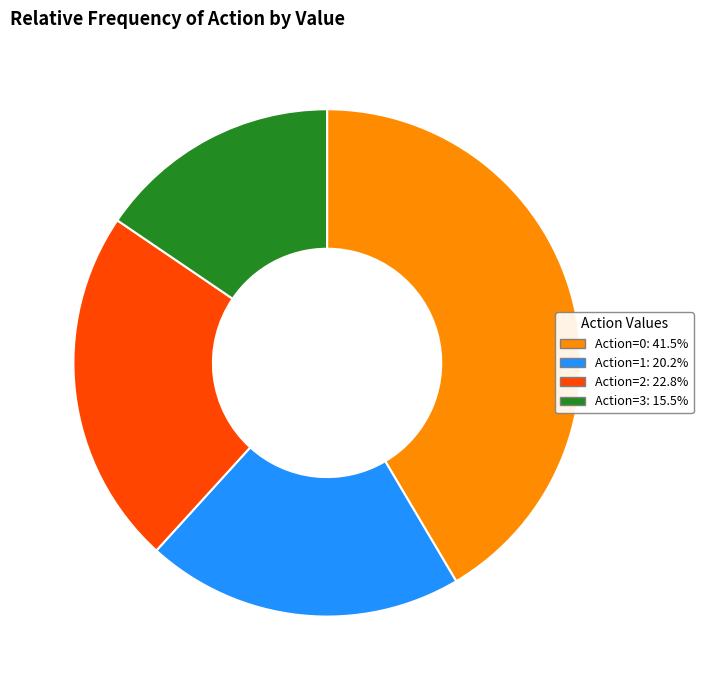

Do Action=0: 41.5% and Action=3: 15.5% together represent more than half of the pie?

Yes